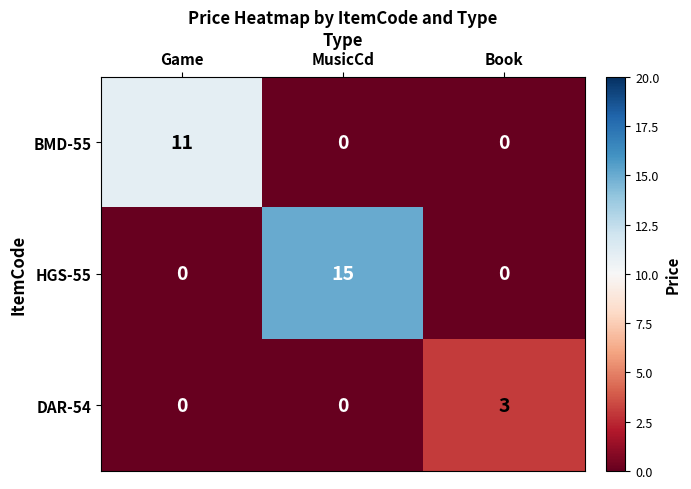

What is the spread (max minus min) of values at MusicCd?

15